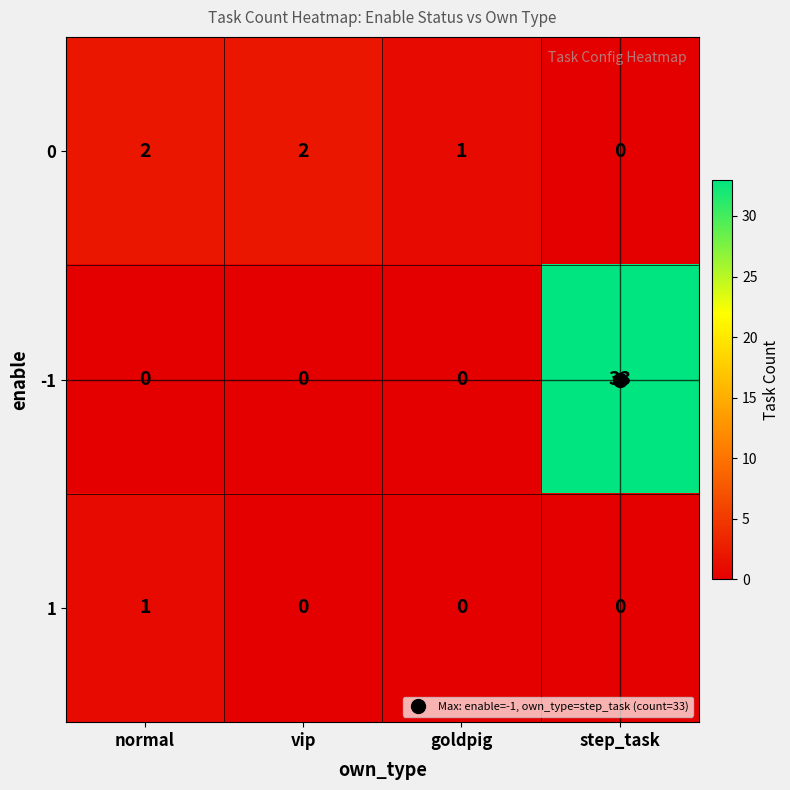

The value of 0 at step_task is 1. True or false?

False